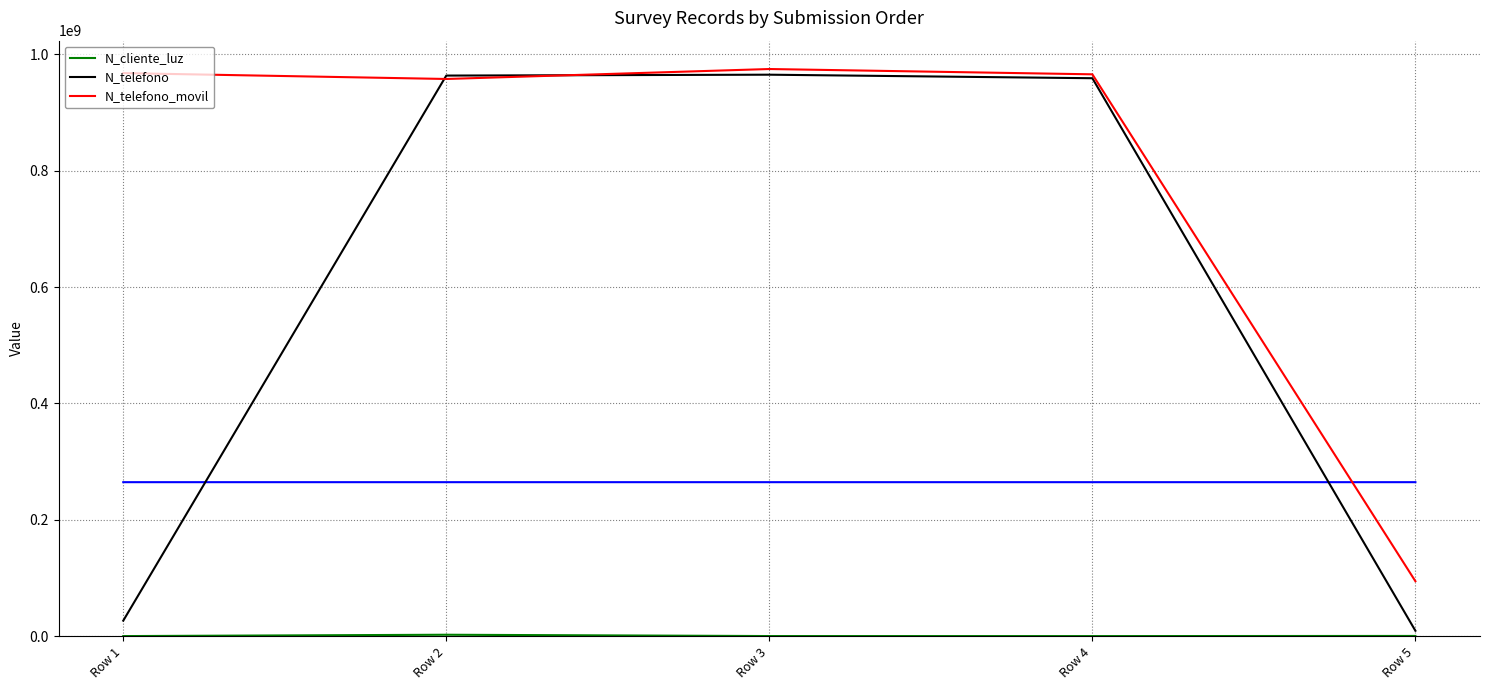

How many interior local valleys does the N_telefono_movil series have?

1